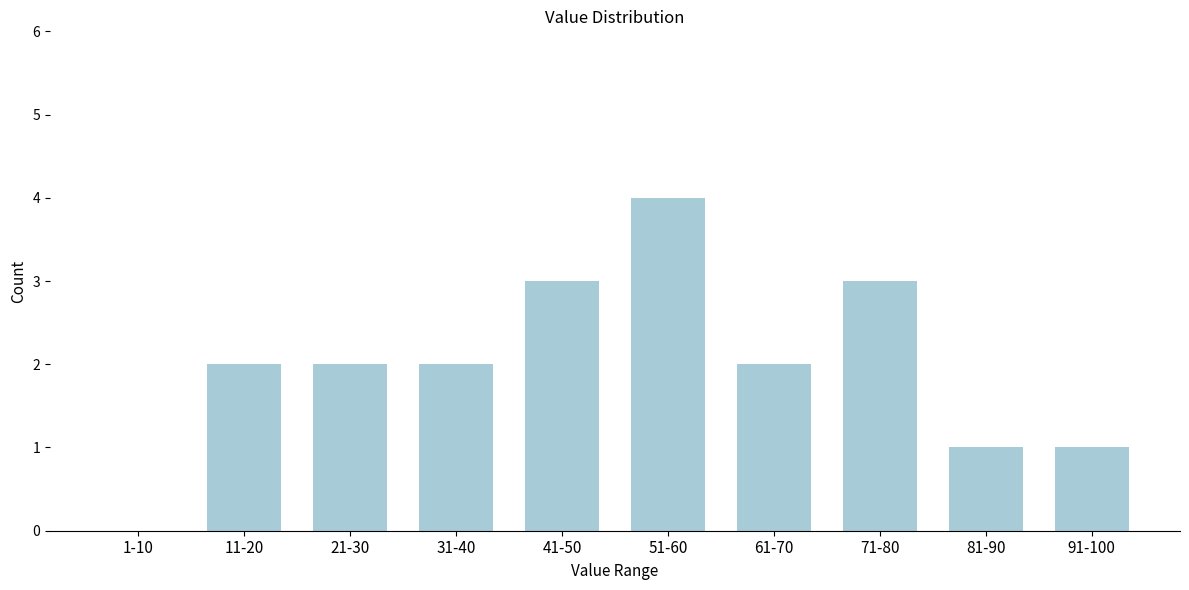

Reading left to right, extract all data points from this chart.

1-10=0	11-20=2	21-30=2	31-40=2	41-50=3	51-60=4	61-70=2	71-80=3	81-90=1	91-100=1